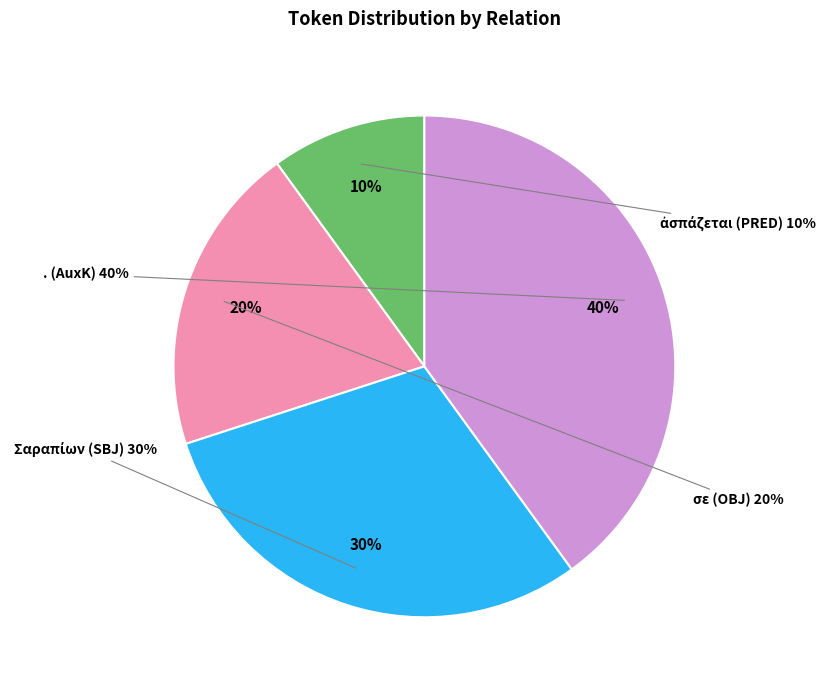

To the nearest percent, what is the difference between the largest and smallest slice percentages?

30%